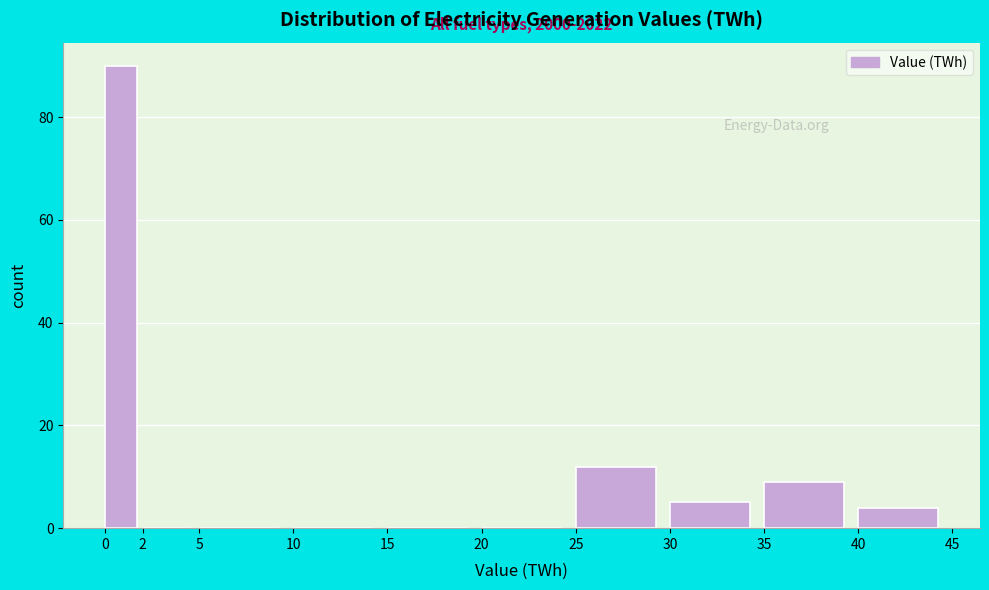

Which range on the x-axis has the tallest bar?

0 to 2